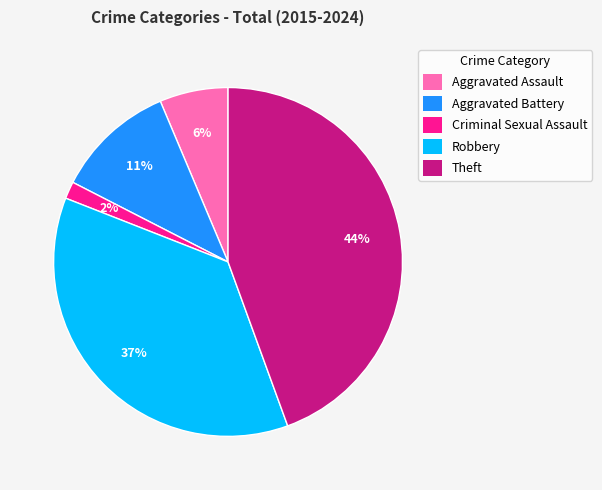

Which has a higher value, Theft or Aggravated Battery?

Theft